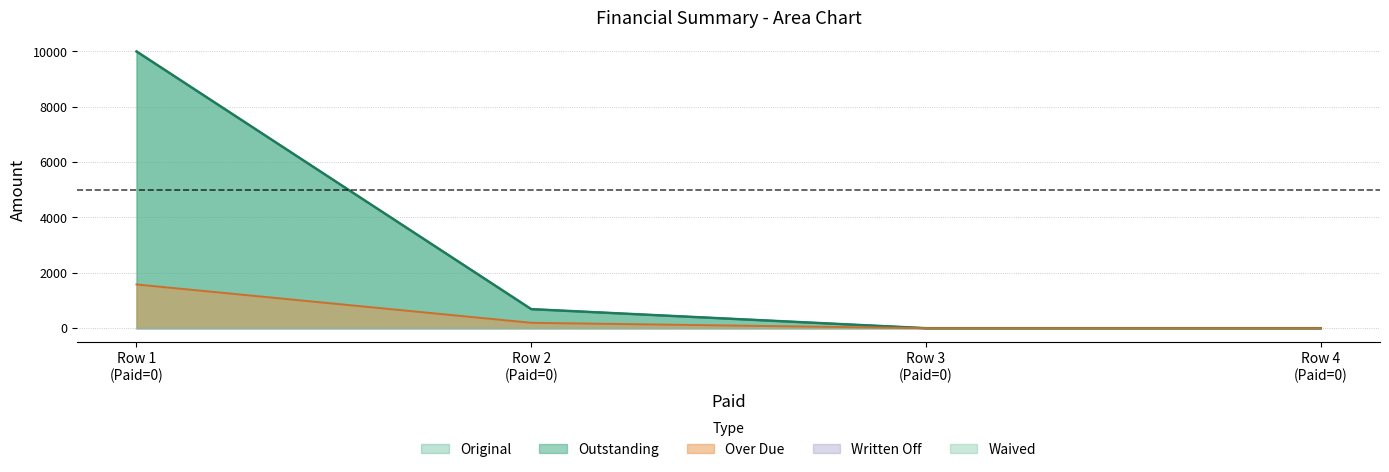

True or false: Outstanding and Original intersect in this chart.

False